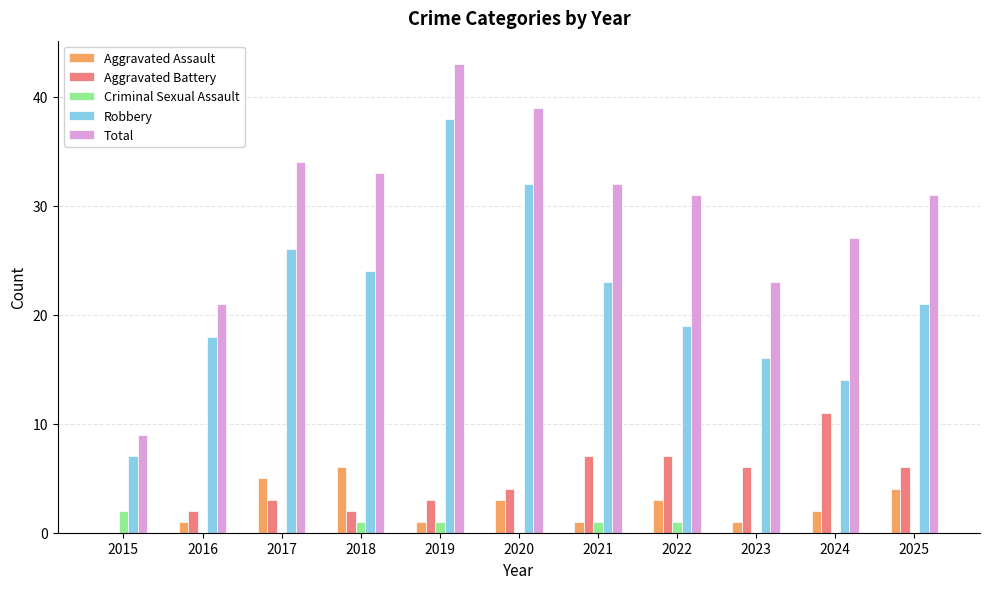

Is the value of Total at 2017 greater than the value of Aggravated Assault at 2017?

Yes